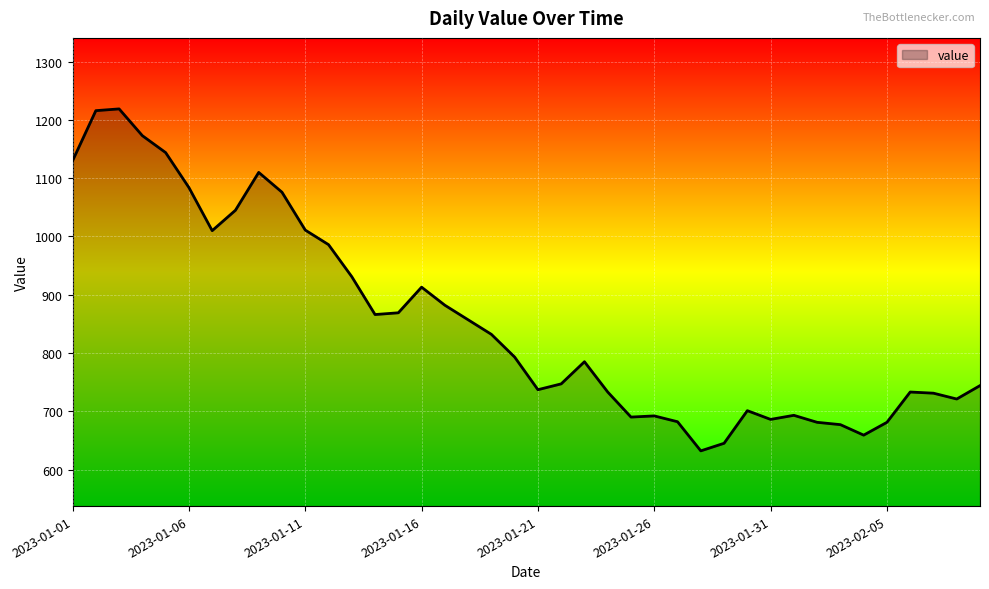

What is the difference between the maximum and minimum values?

587